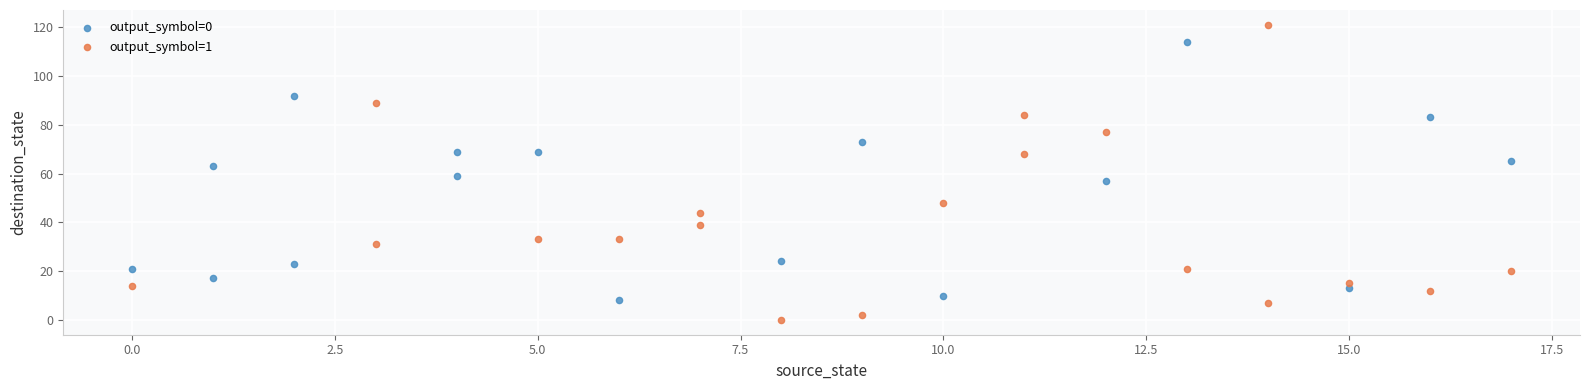

Which series has the largest Y range (max minus min)?

output_symbol=1